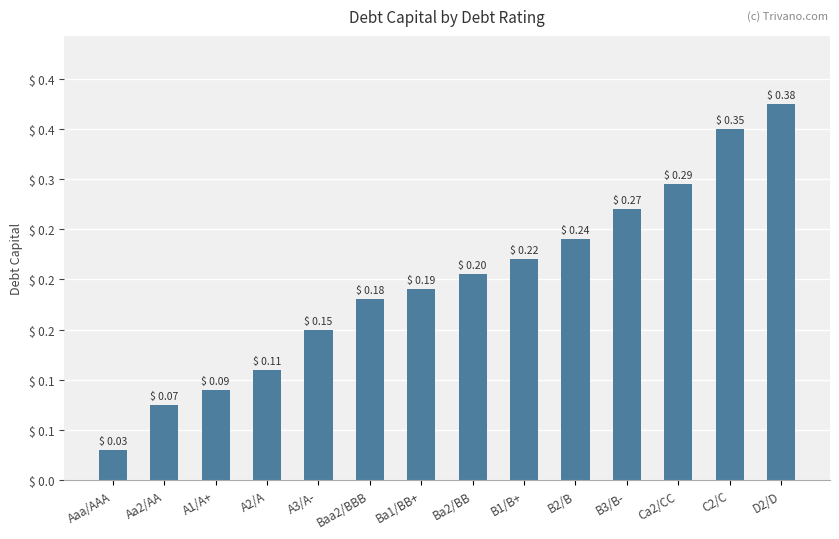

Does the chart contain any negative values?

No